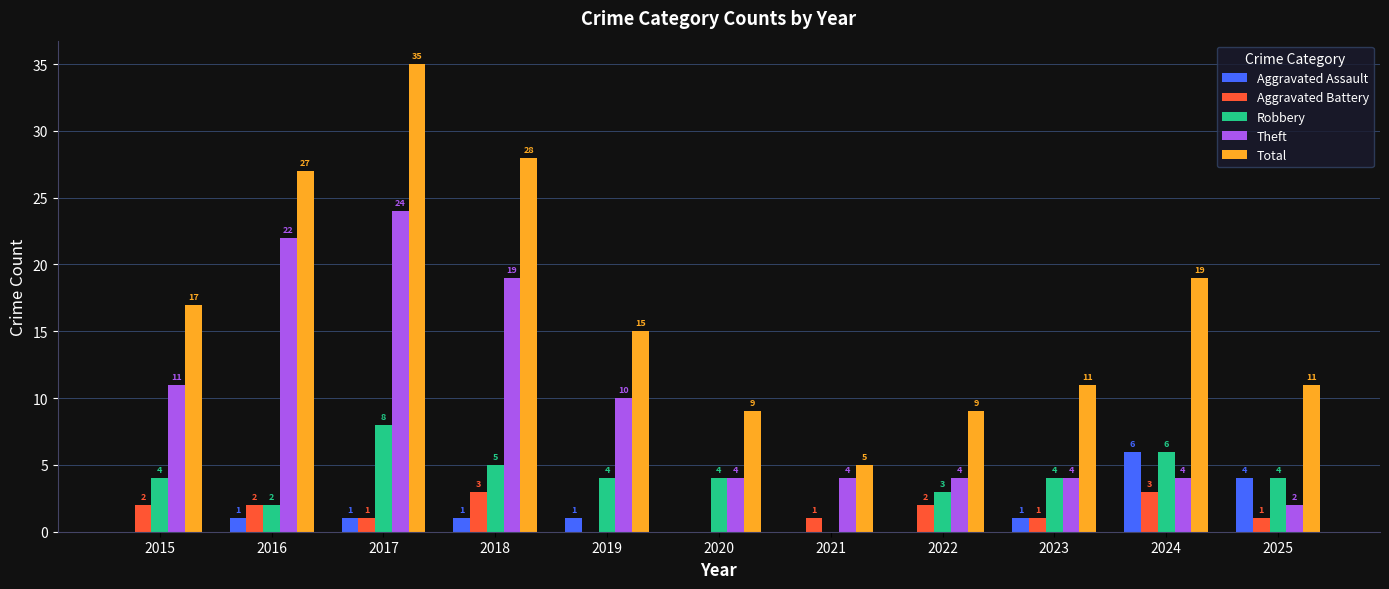

What is the total value across all series at 2023?

21